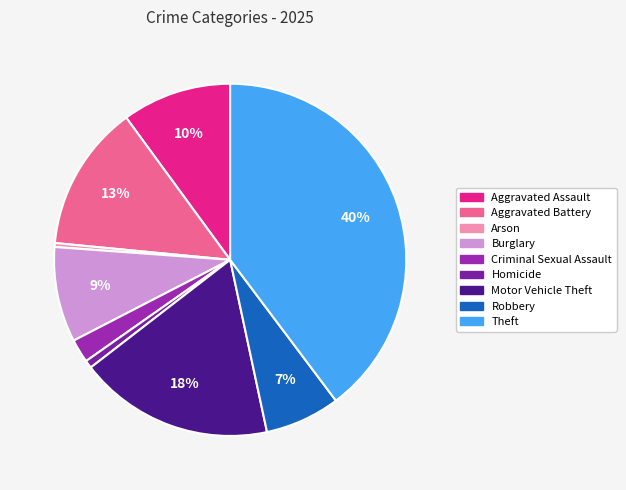

Count the number of slices in the pie.

9